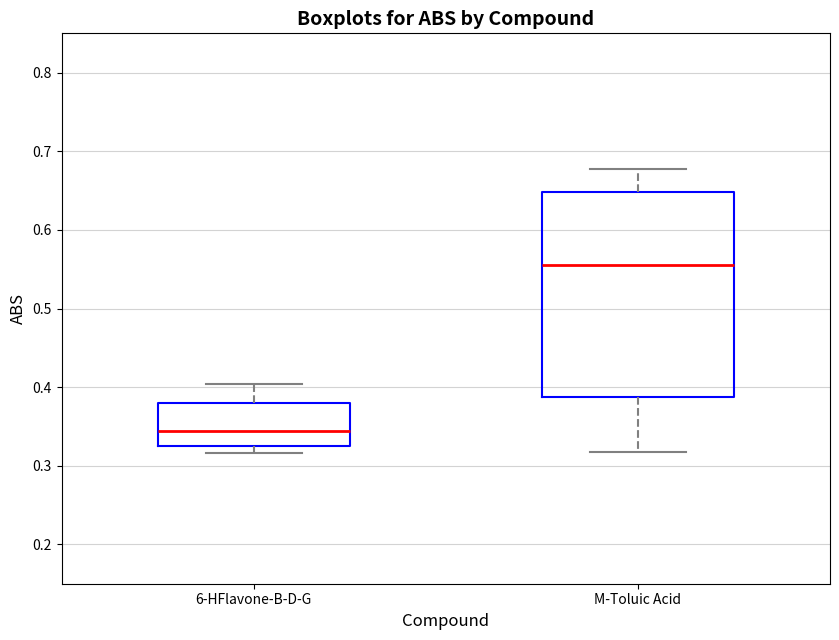

Which box's median line is the highest?

M-Toluic Acid